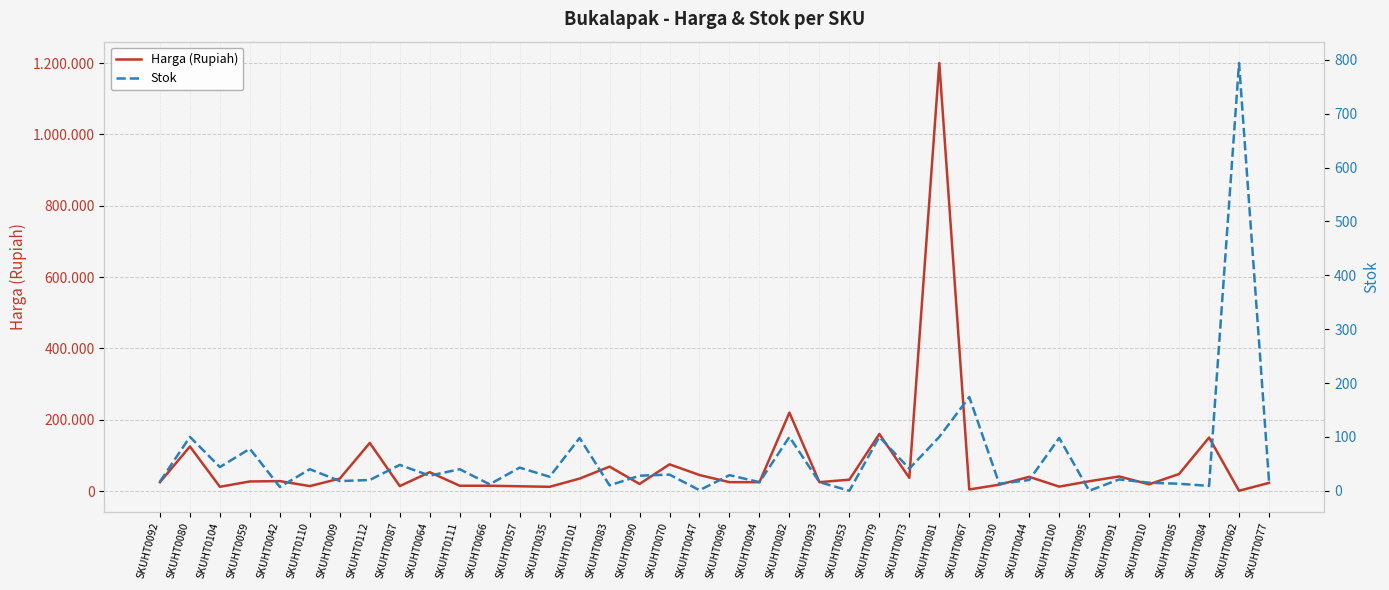

How many interior local peaks does the Harga (Rupiah) series have?

12